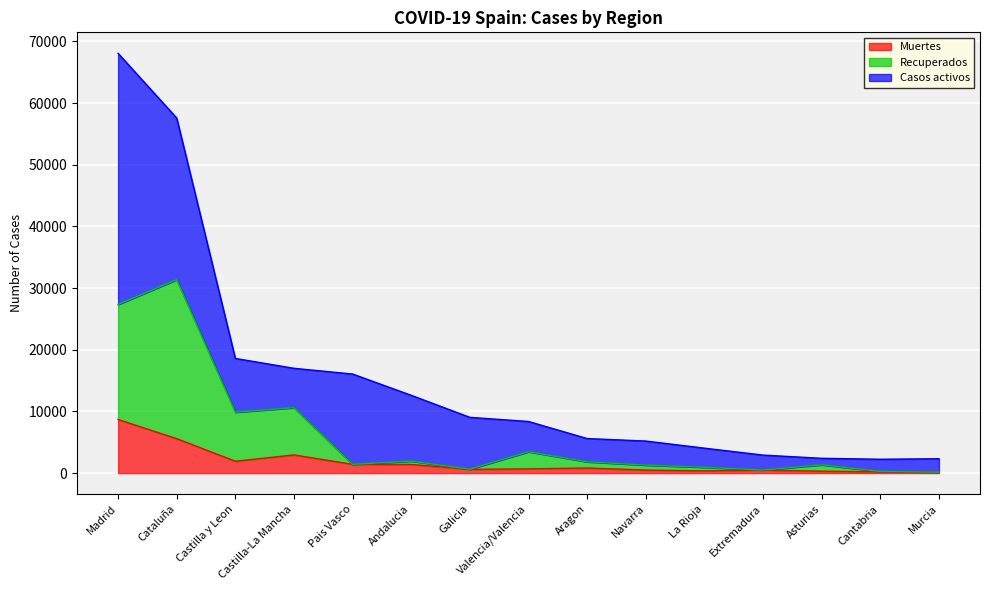

Where is Recuperados nearest to the value 15757?

Castilla-La Mancha